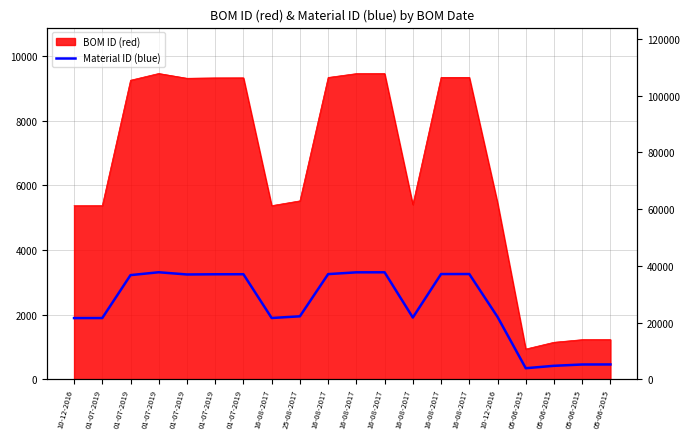

What is the smallest value displayed?

342.6